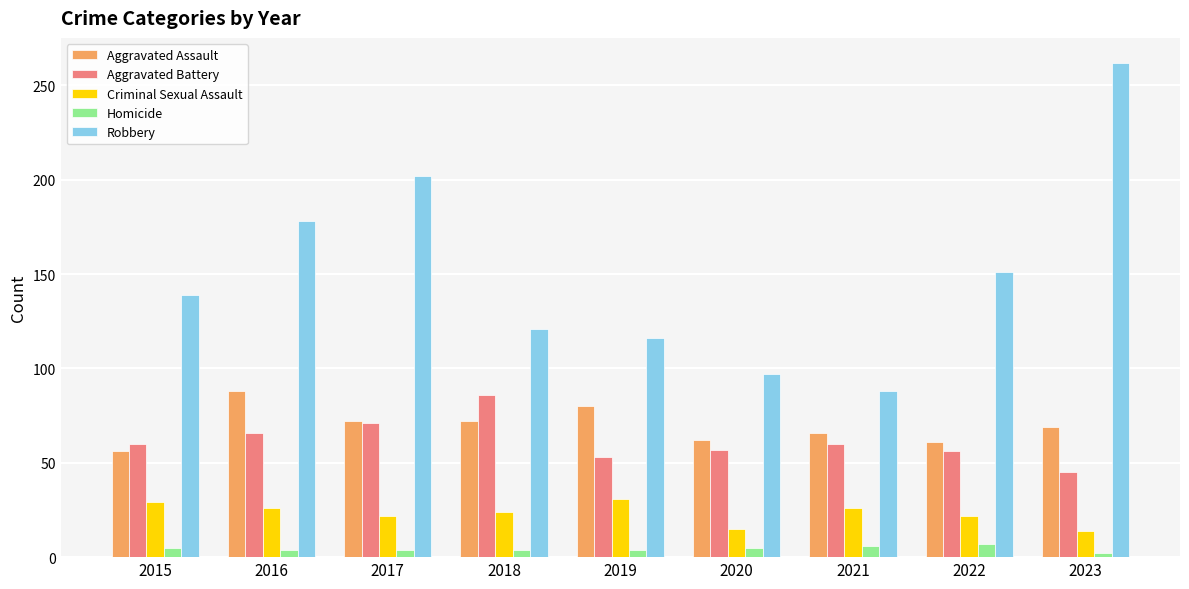

Which series has the largest total across all categories?

Robbery